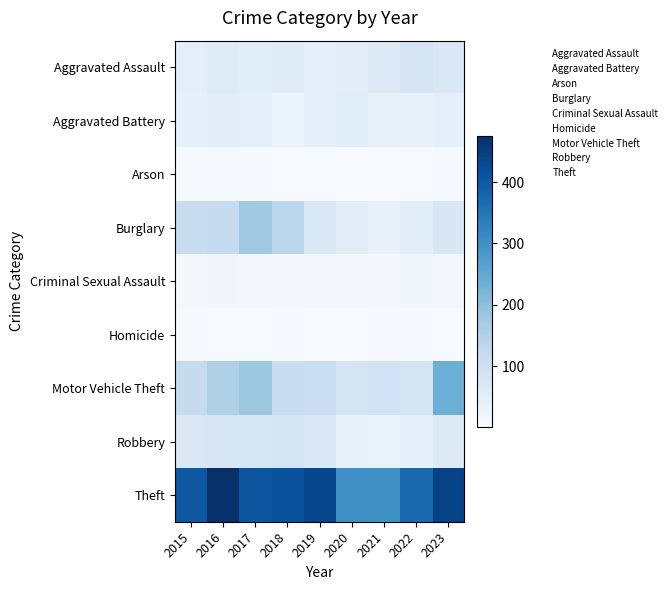

What is the difference between the highest and lowest values at 2021?

297